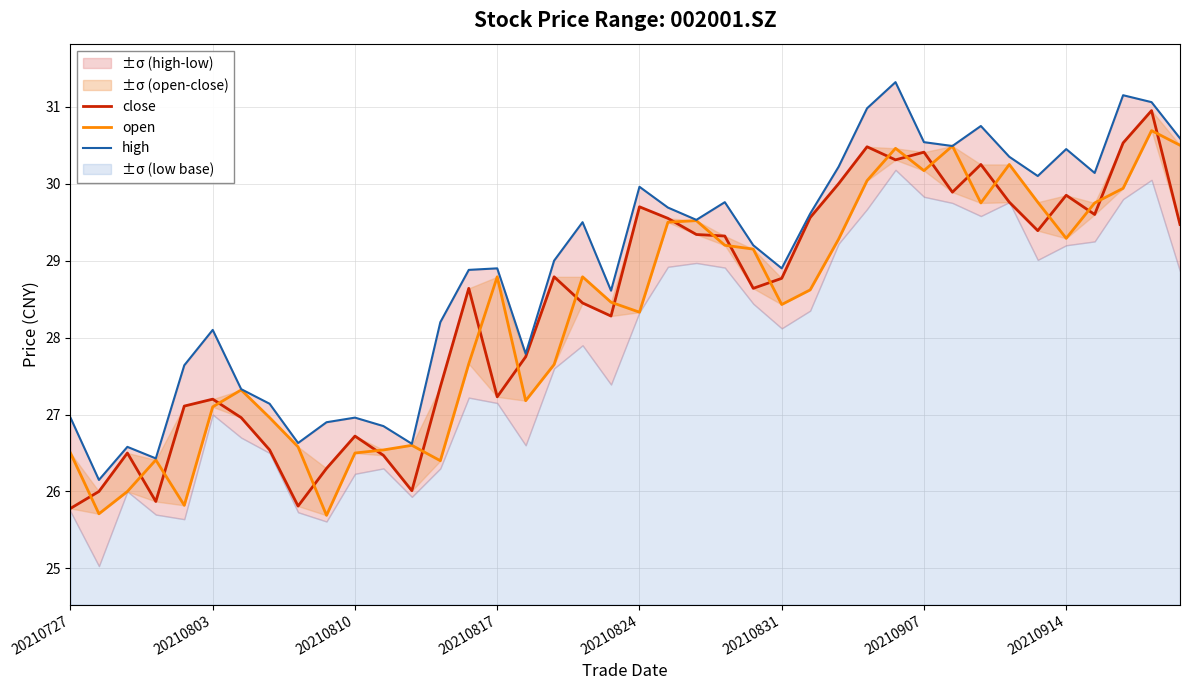

What is the average value of the open series?

28.3